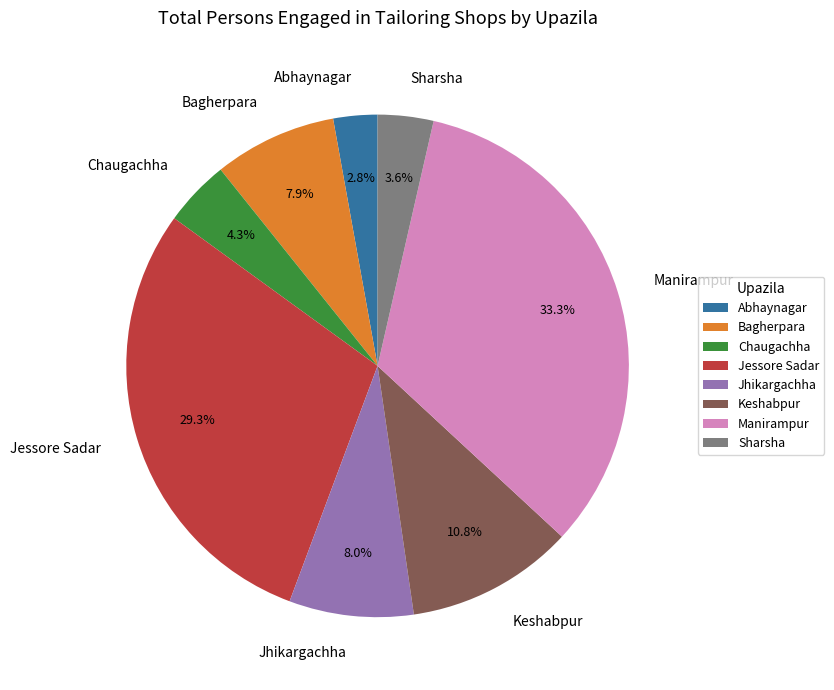

How many segments does this pie chart have?

8